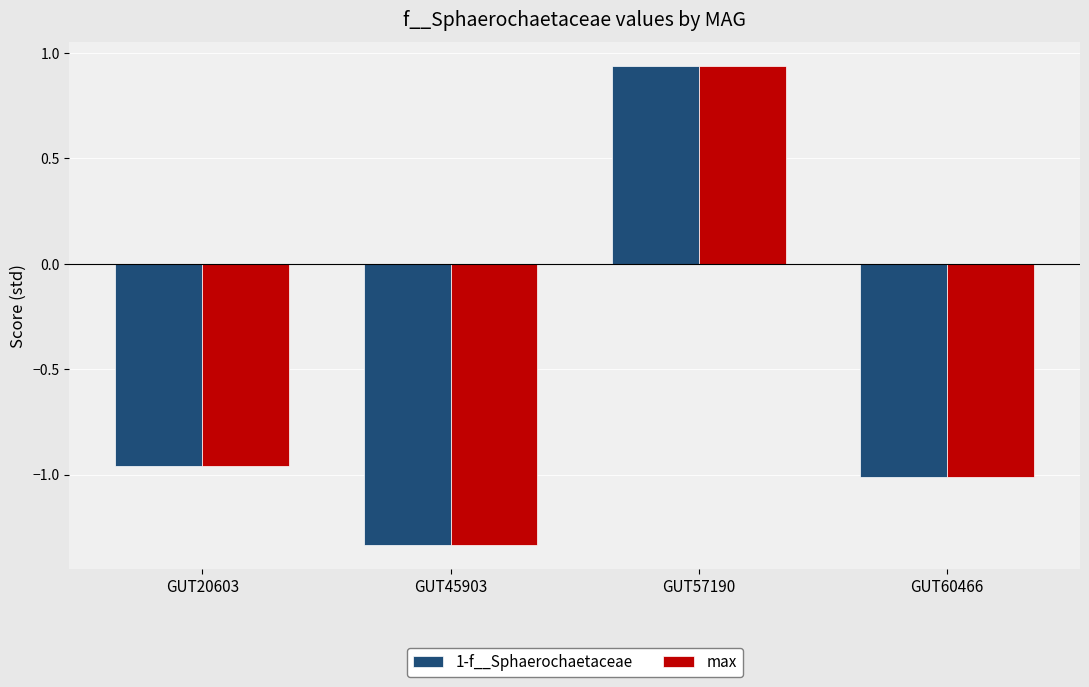

At which label does max reach its peak?

GUT57190